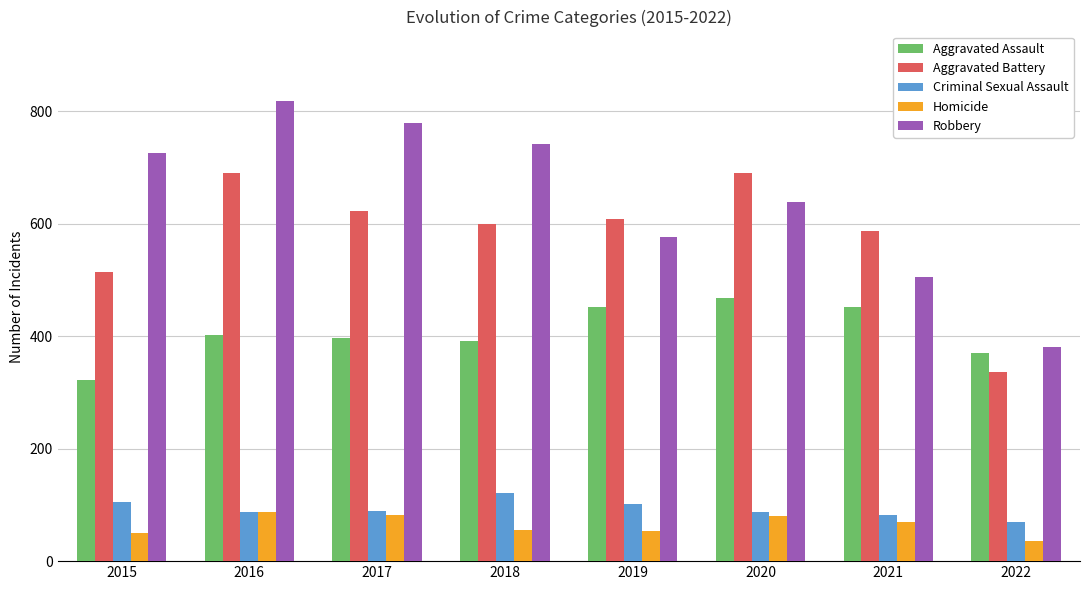

What is the minimum value for Criminal Sexual Assault?

69